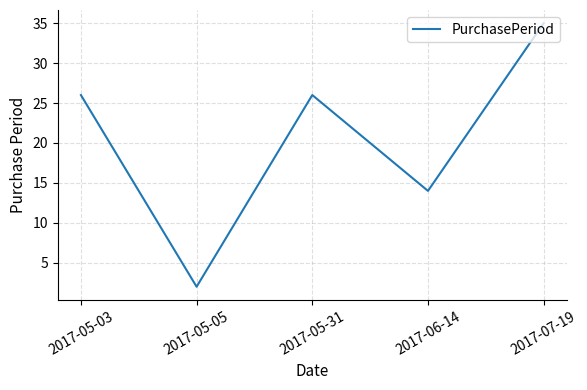

Reading left to right, list all the values displayed in this chart.

2017-05-03=26	2017-05-05=2	2017-05-31=26	2017-06-14=14	2017-07-19=35